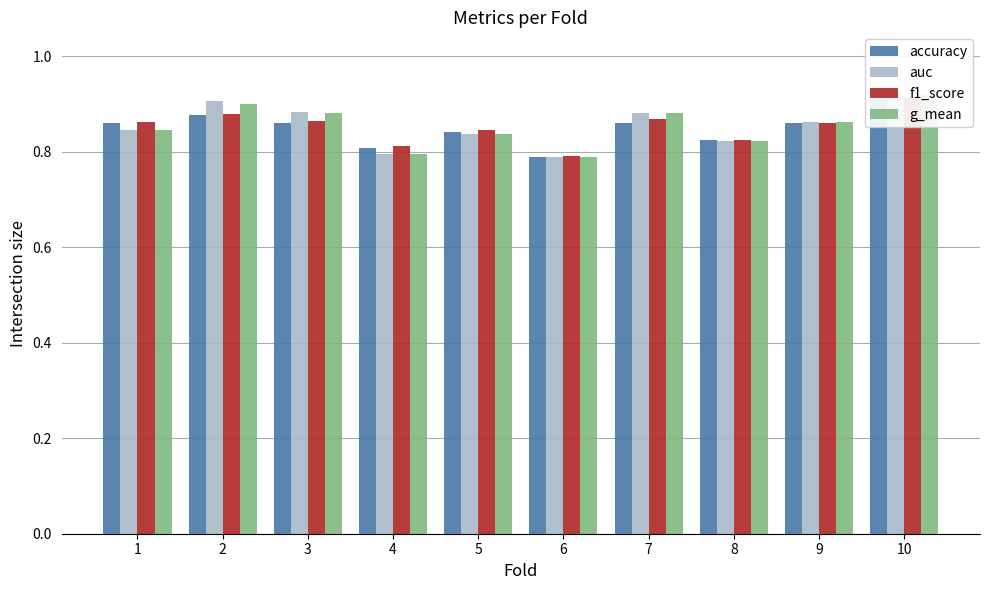

Which label corresponds to the smallest value in the chart?

6